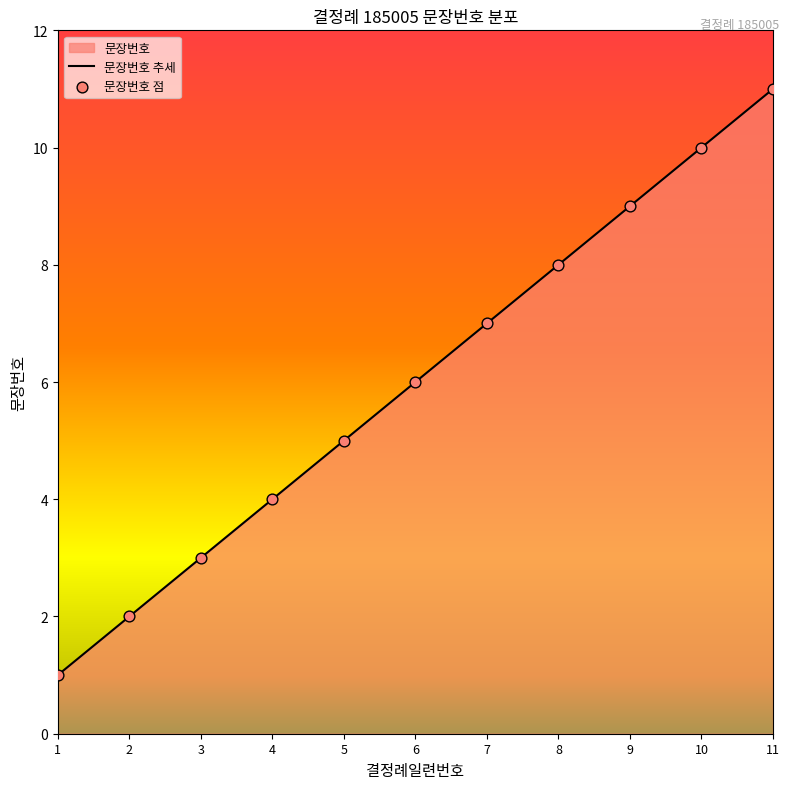

What is the change in value from 4 to 9?

+5